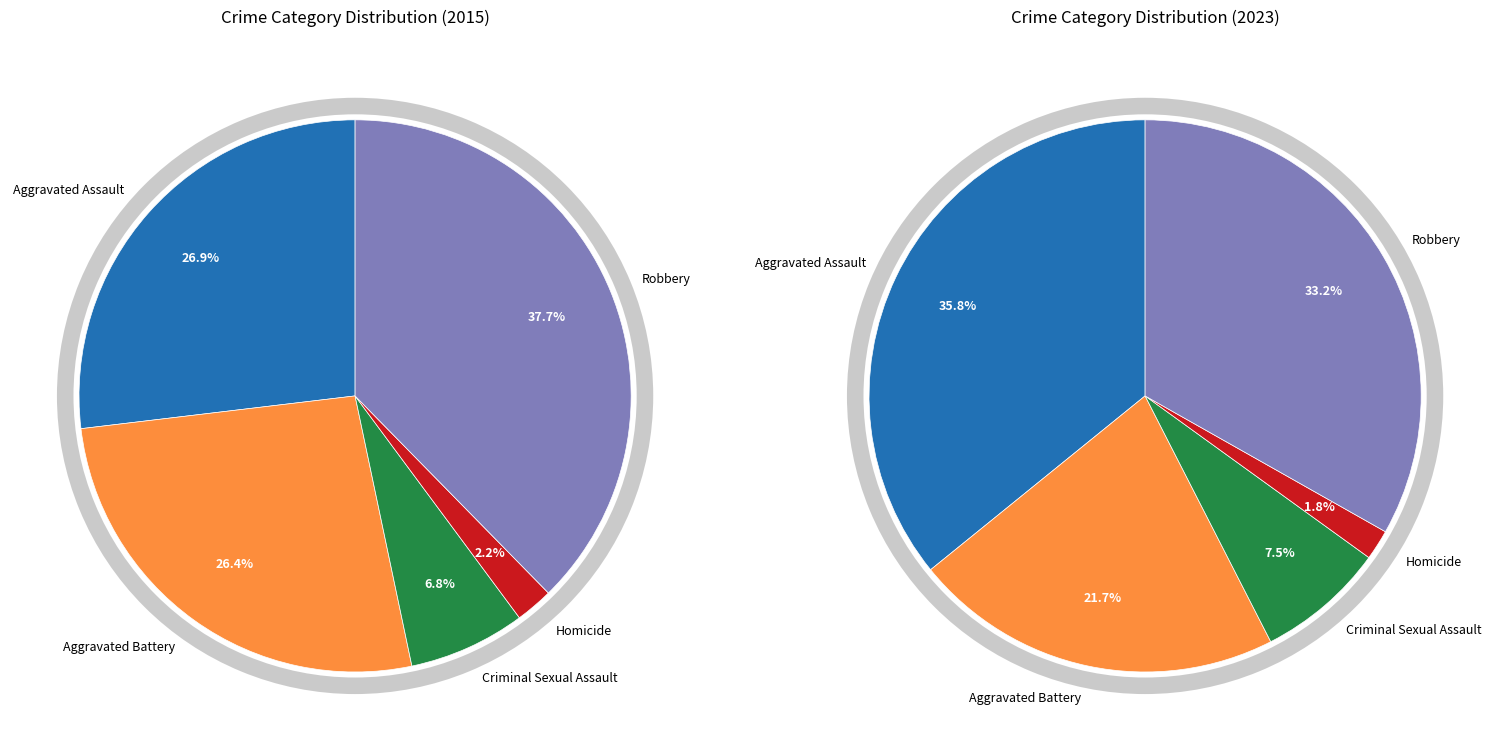

The Criminal Sexual Assault slice represents 19% of the pie. True or false?

False